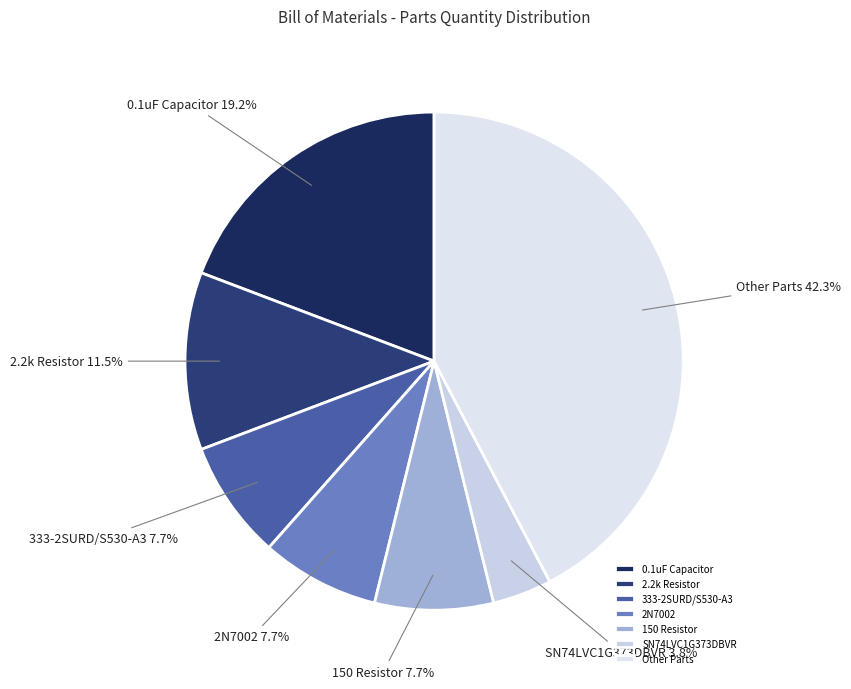

What is the ratio of the value at 2N7002 to the value at 2.2k Resistor?

0.7